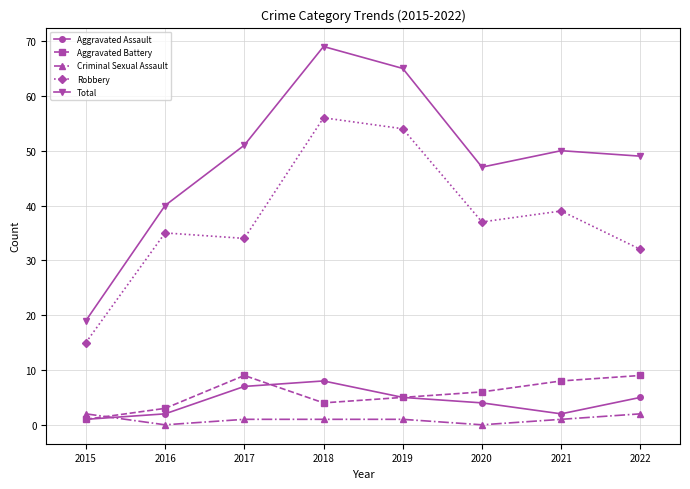

At which label does Robbery reach its peak?

2018